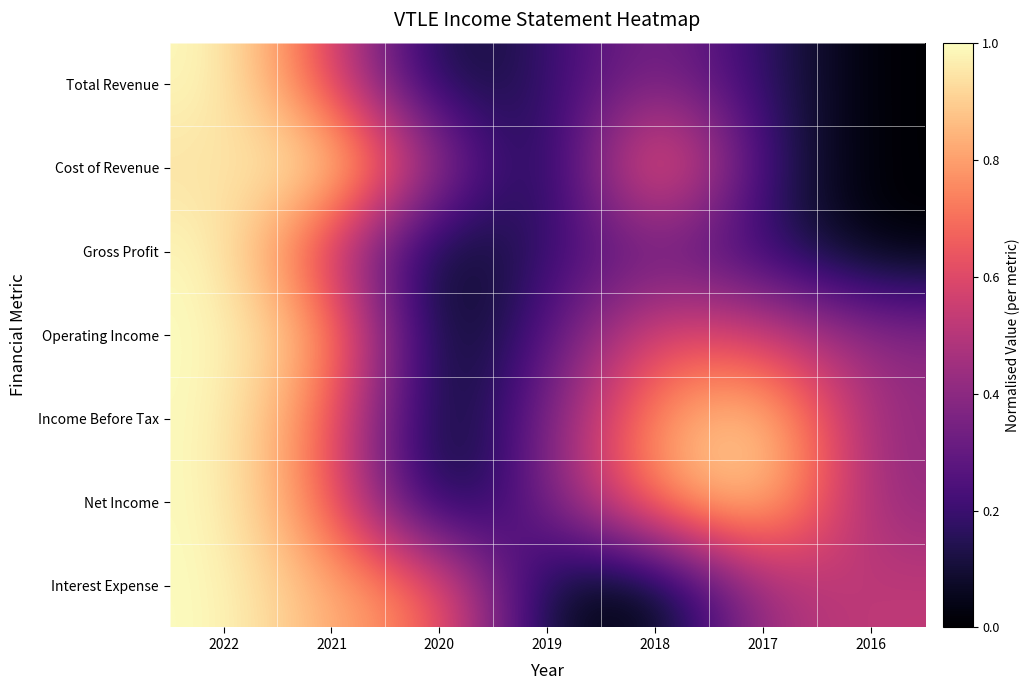

What is the spread (max minus min) of values at 2019?

0.3